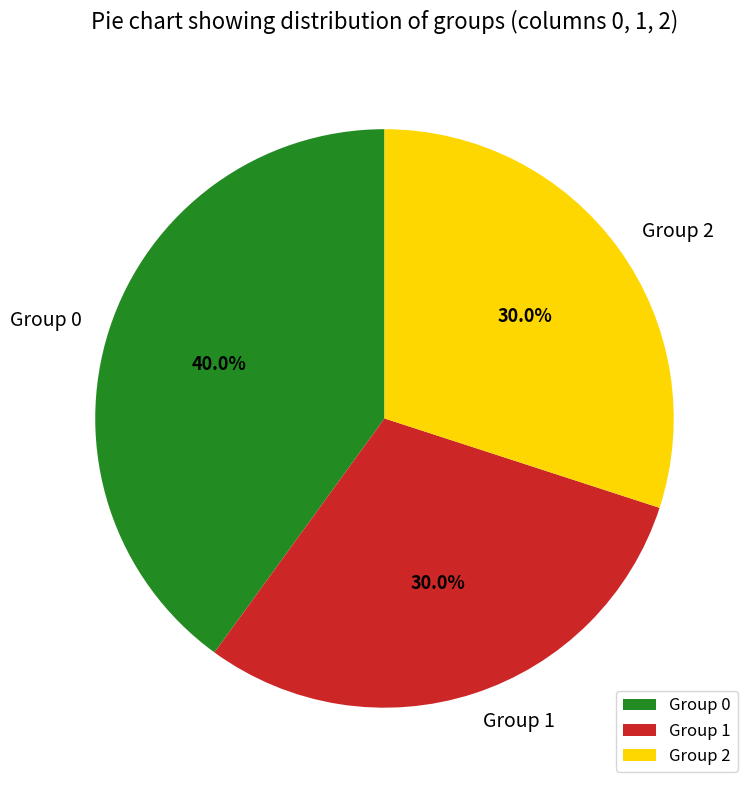

Which category has the biggest portion of the pie?

Group 0